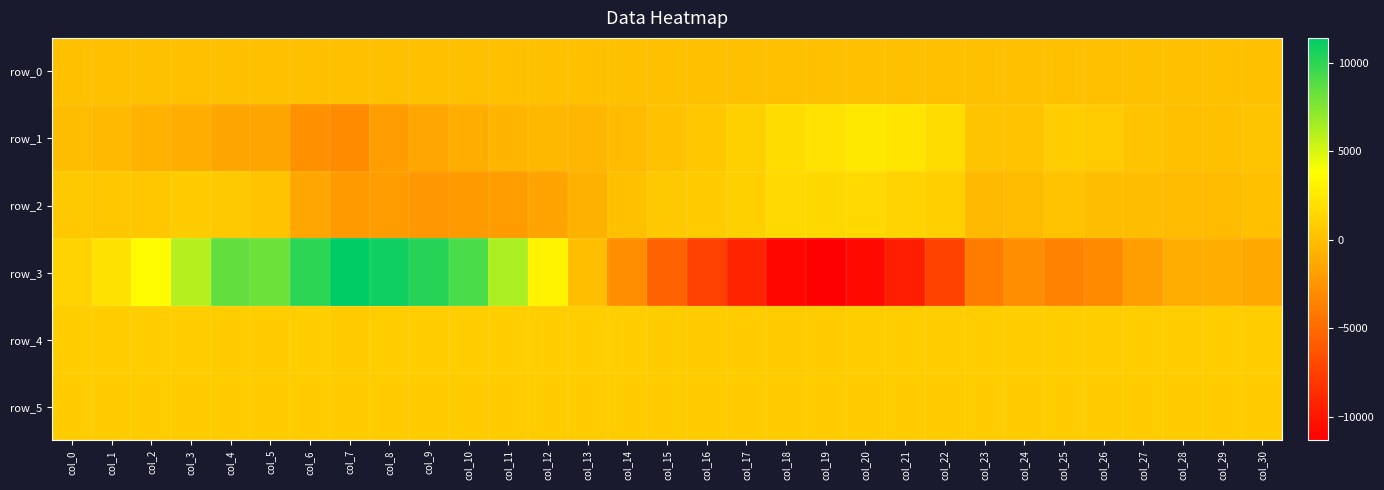

At which category is the sum across all series the highest?

col_4